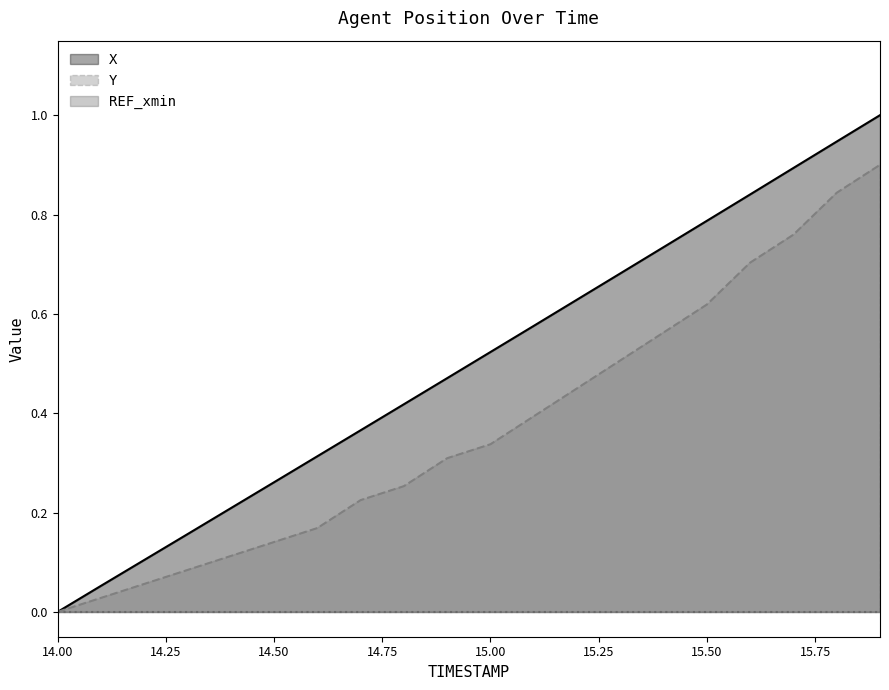

True or false: Y and X intersect in this chart.

False